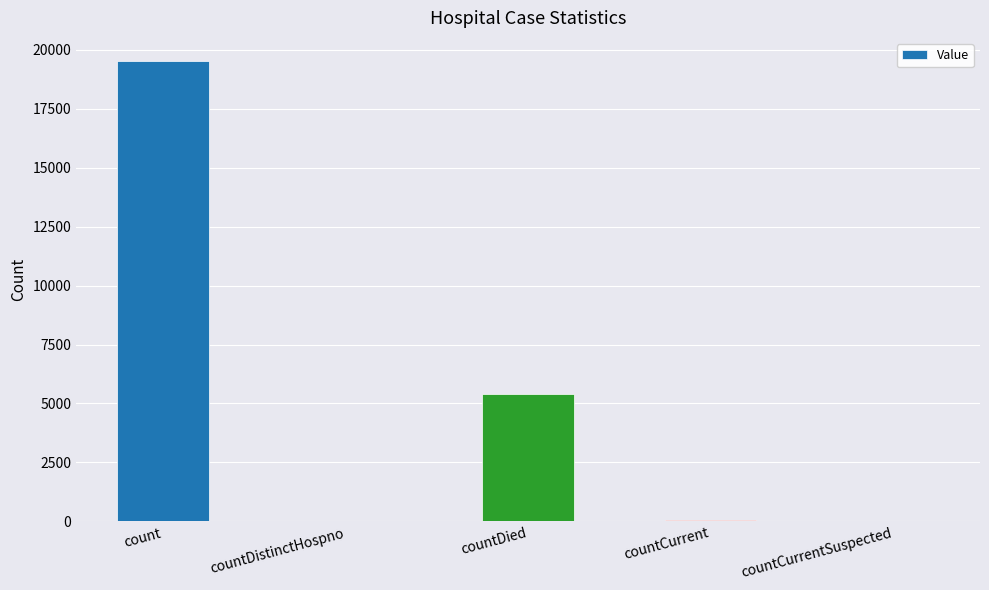

Which label corresponds to the largest value in the chart?

count